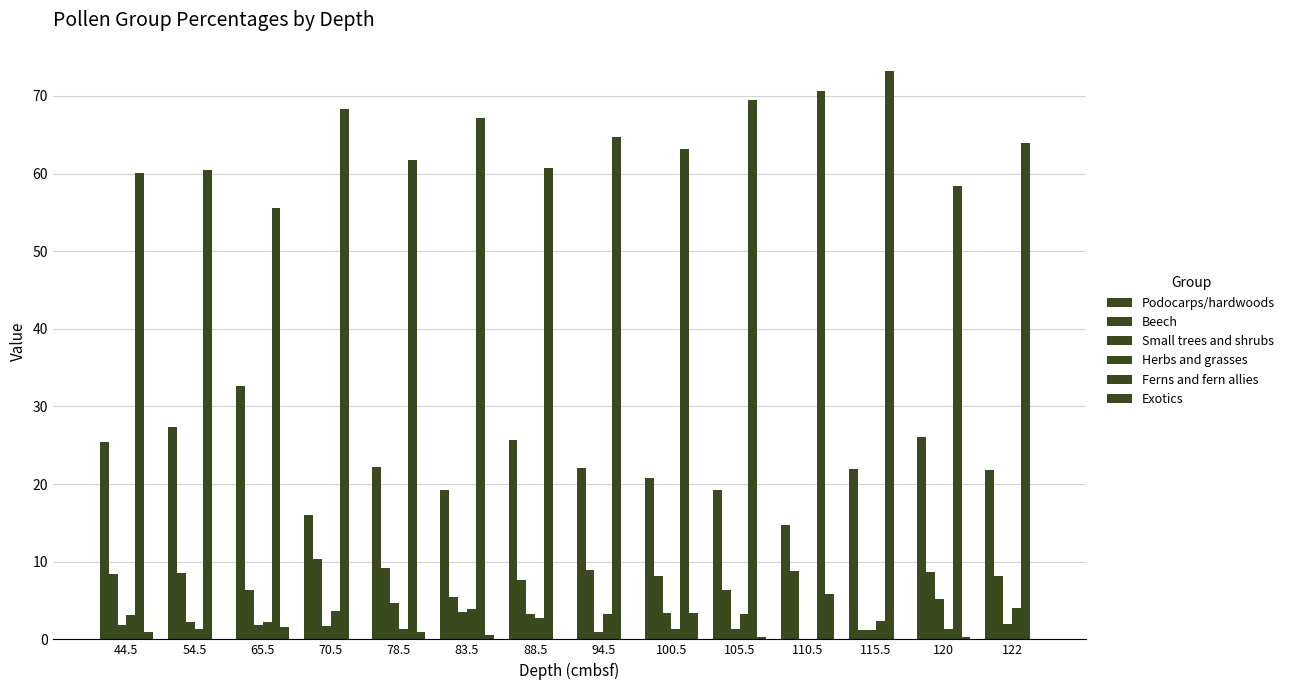

What is the total value across all series at 65.5?

100.1